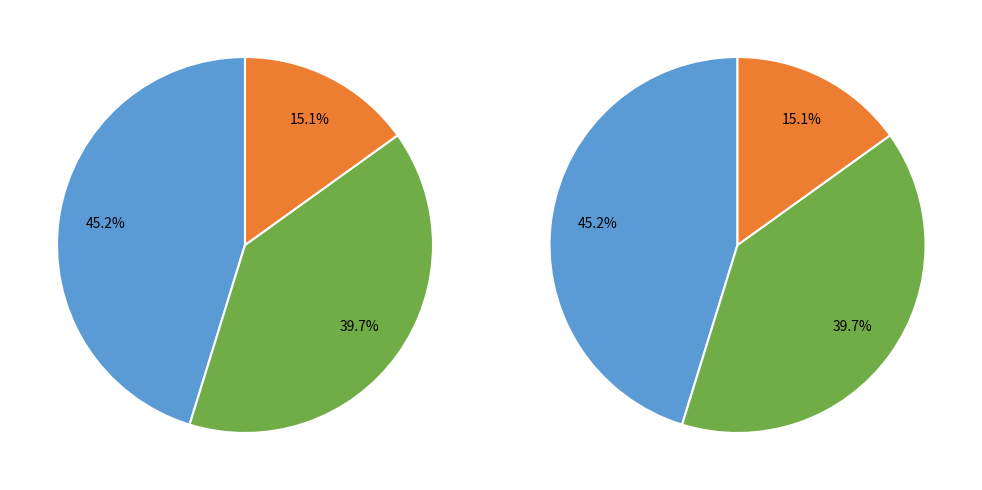

How many segments does this pie chart have?

3